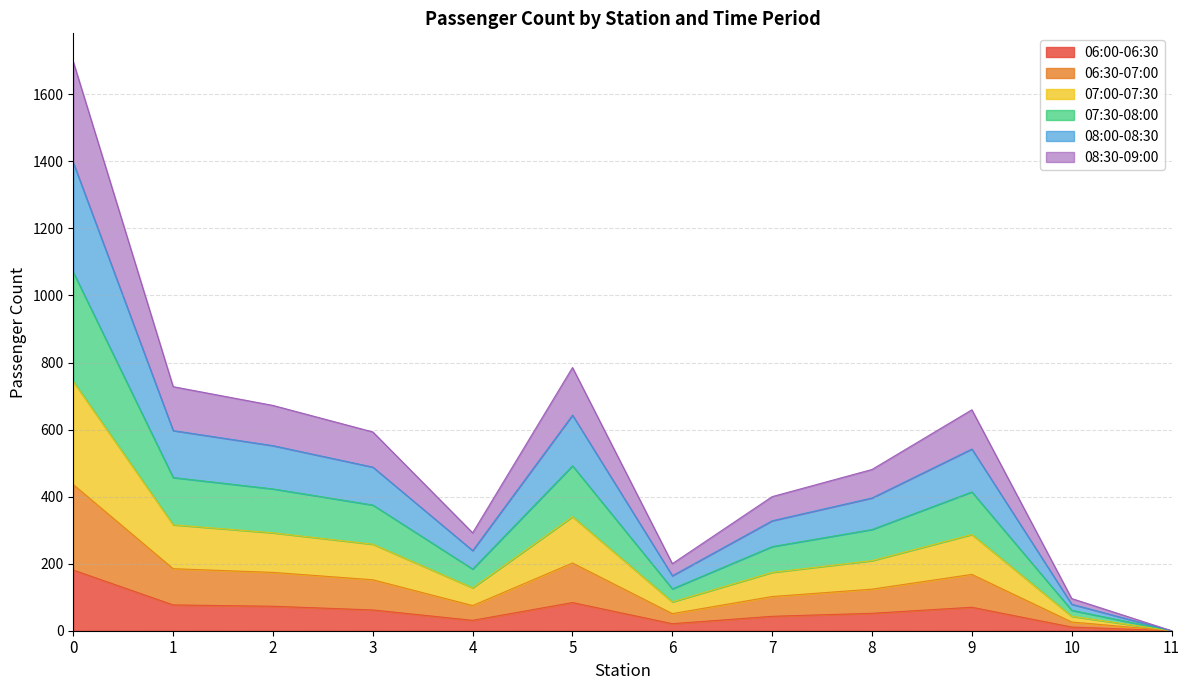

How many lines are shown in the chart?

6